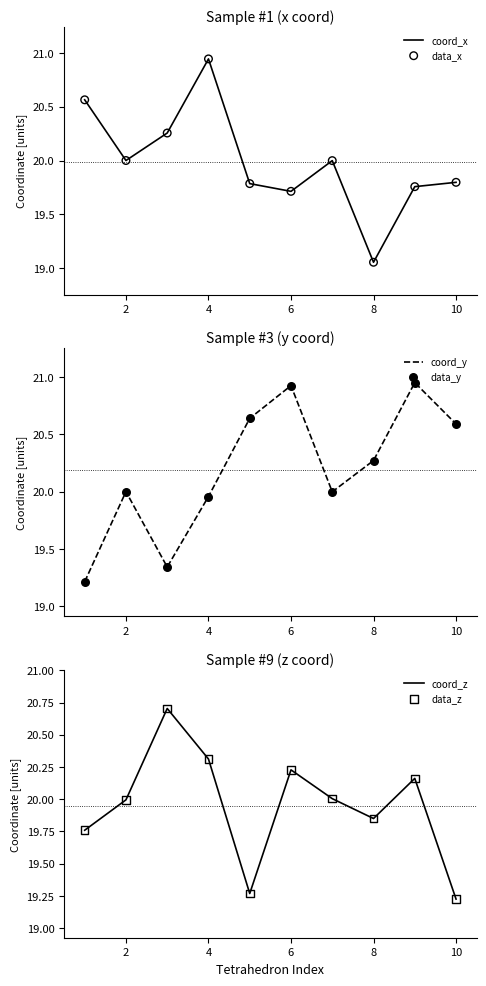

At how many categories does at least one series exceed 20?

10